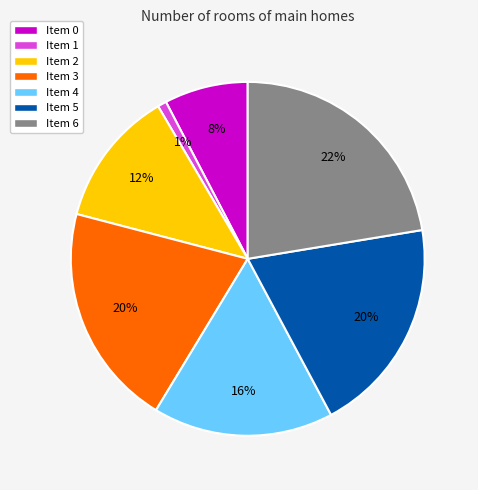

Does any single category account for the majority?

No